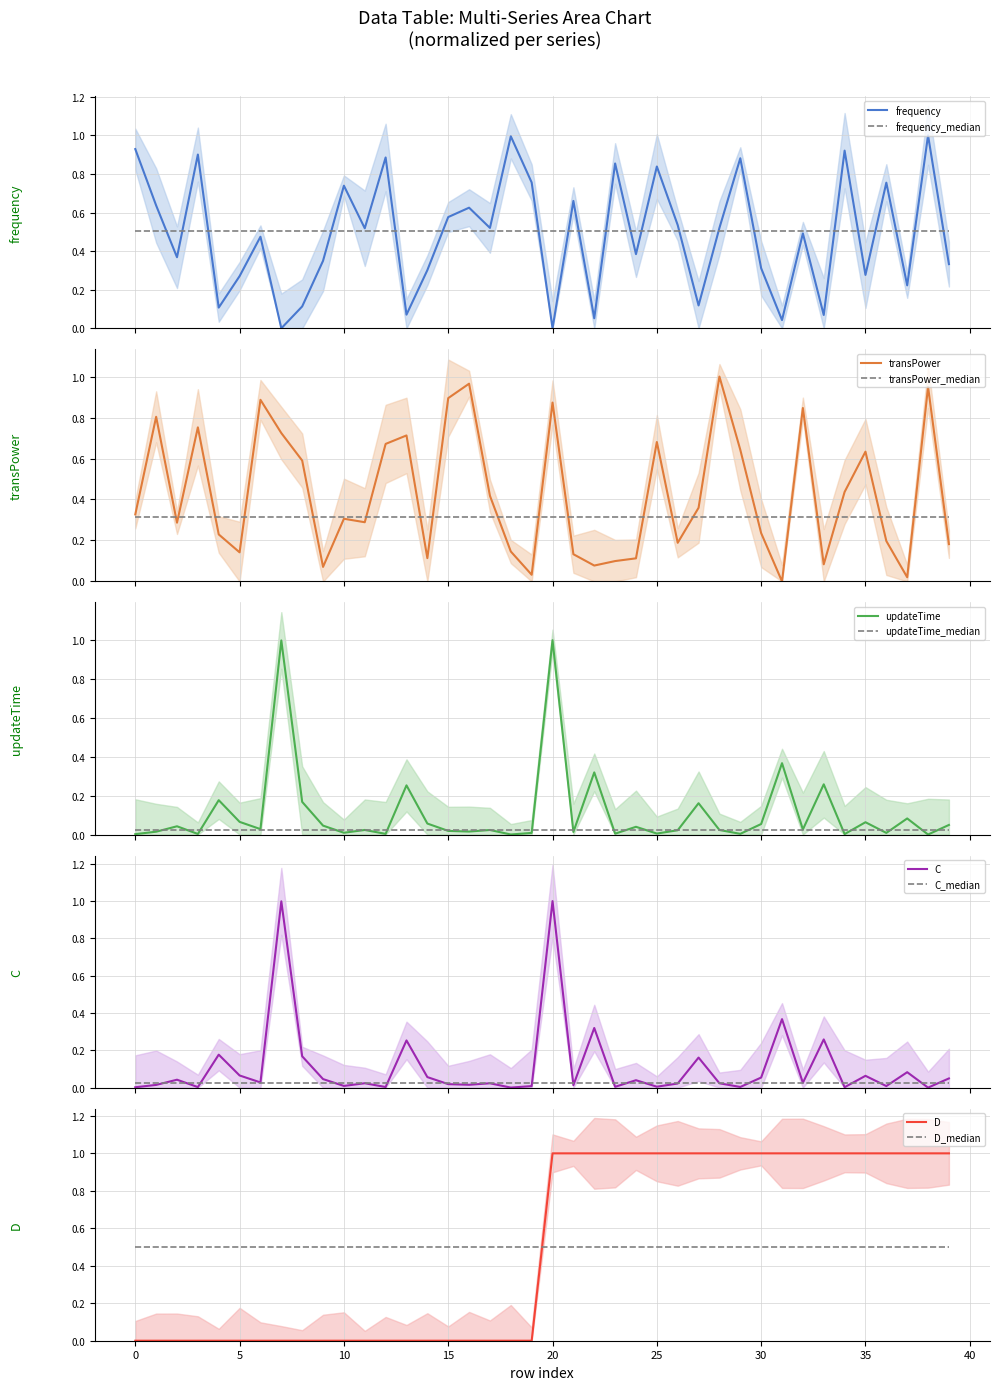

What is the highest value of the D series?

1.0